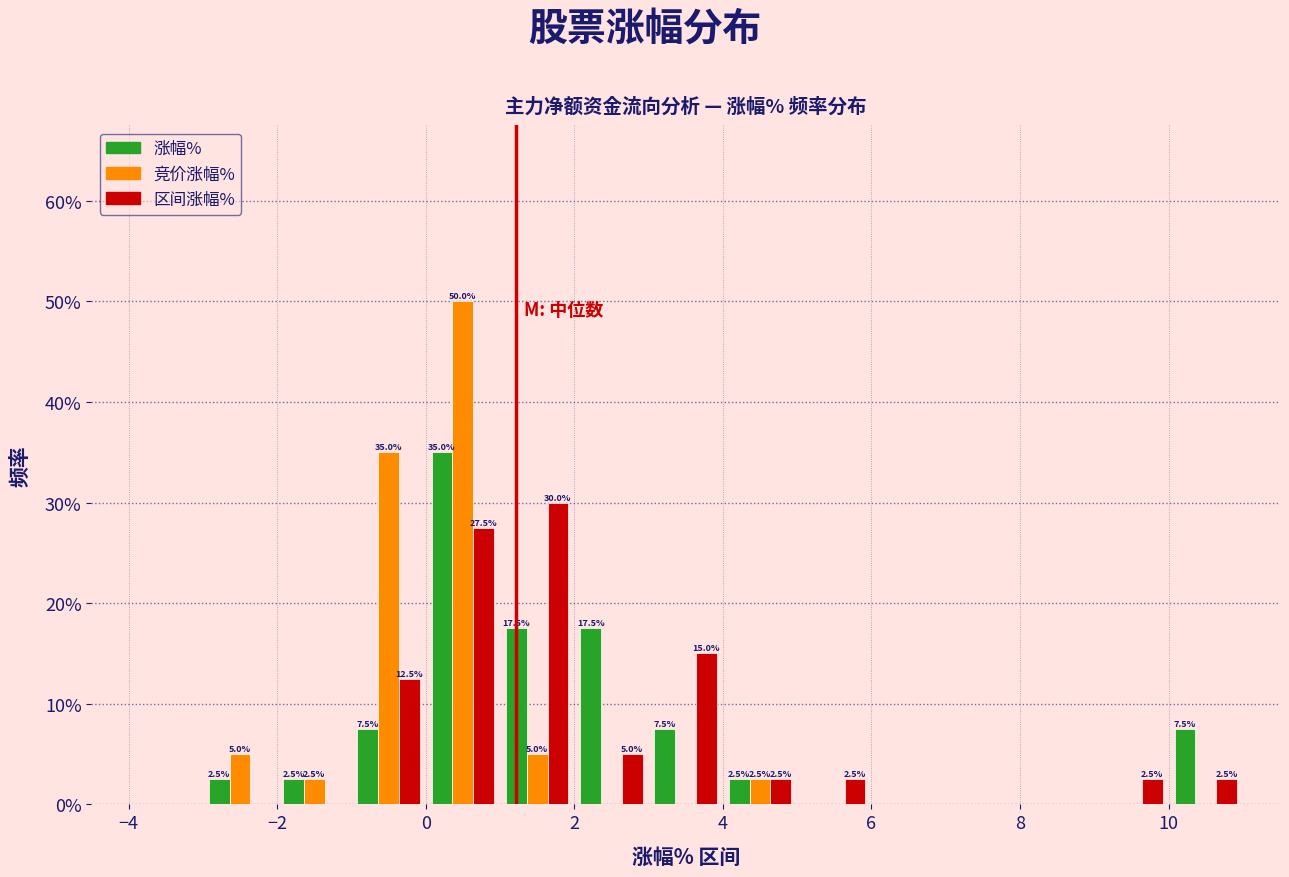

In the 涨幅% series, which range on the x-axis has the tallest bar?

0 to 1